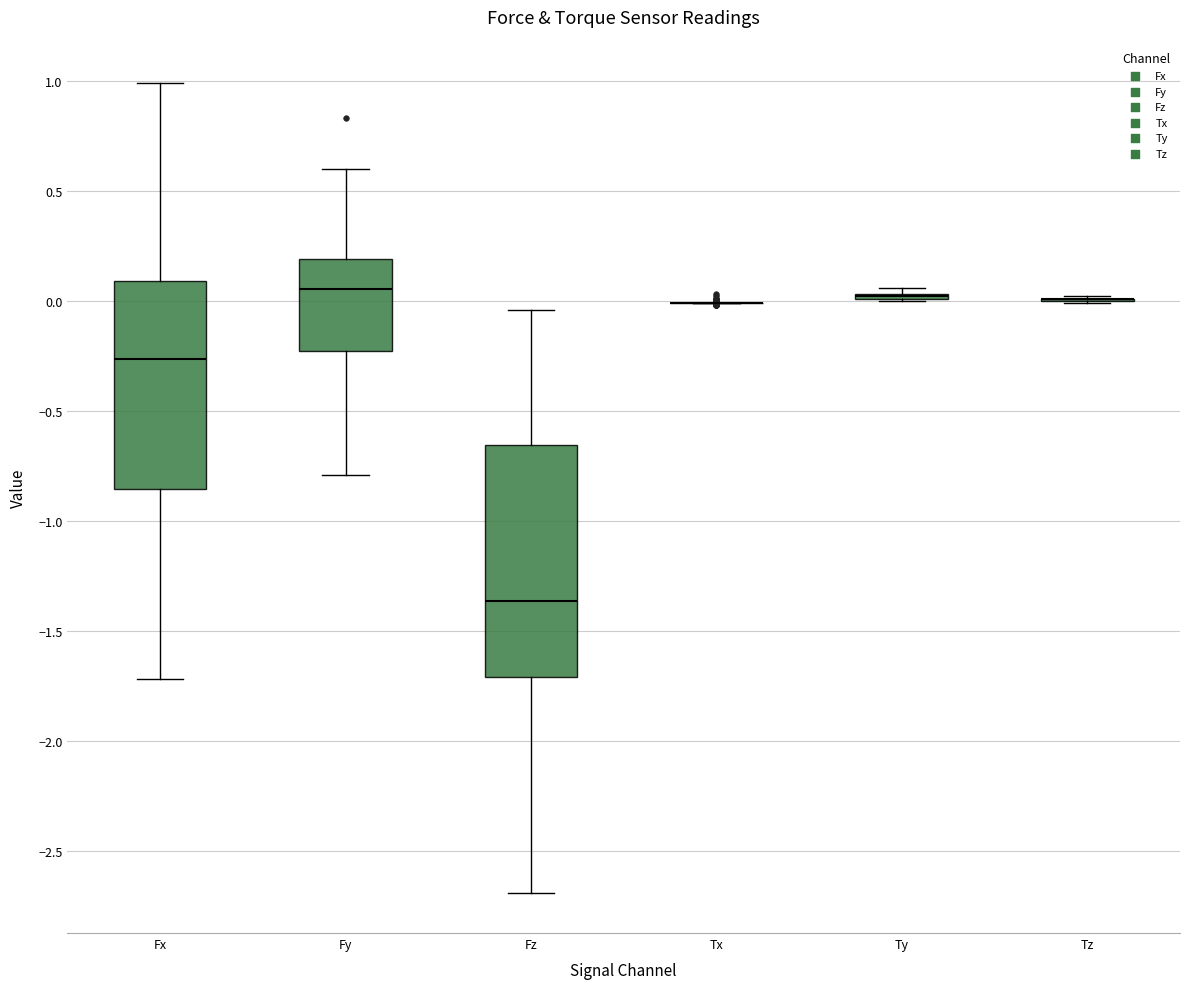

Comparing the boxes themselves (not the whiskers), which one is the tallest?

Fz